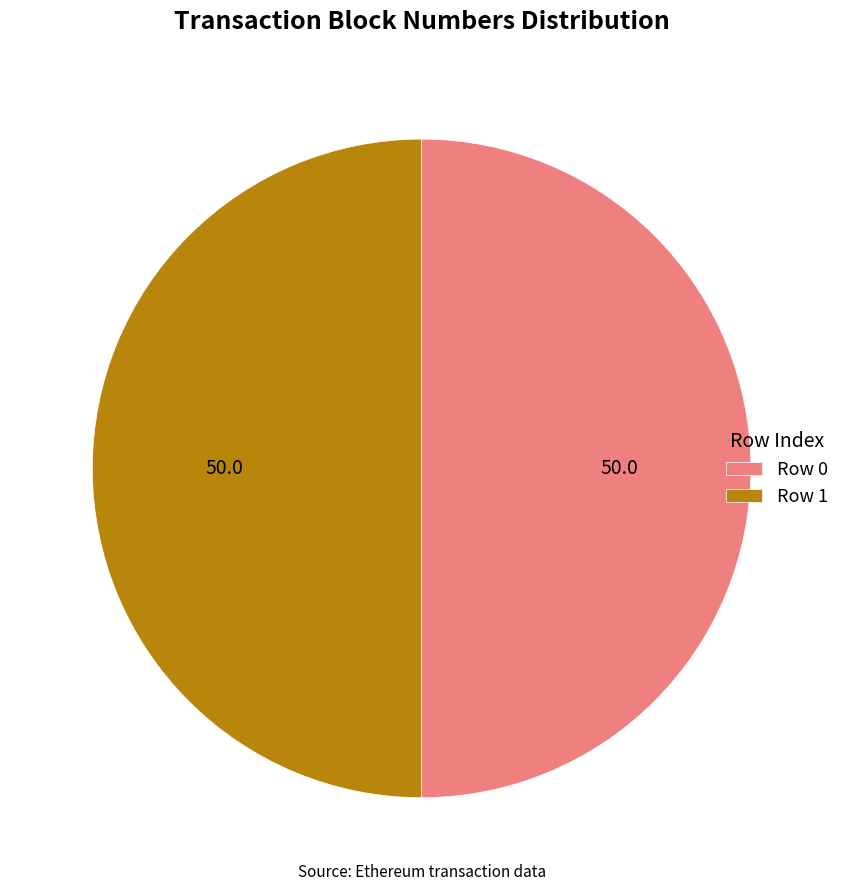

Approximately how many times larger is the value at Row 0 compared to Row 1?

1.0